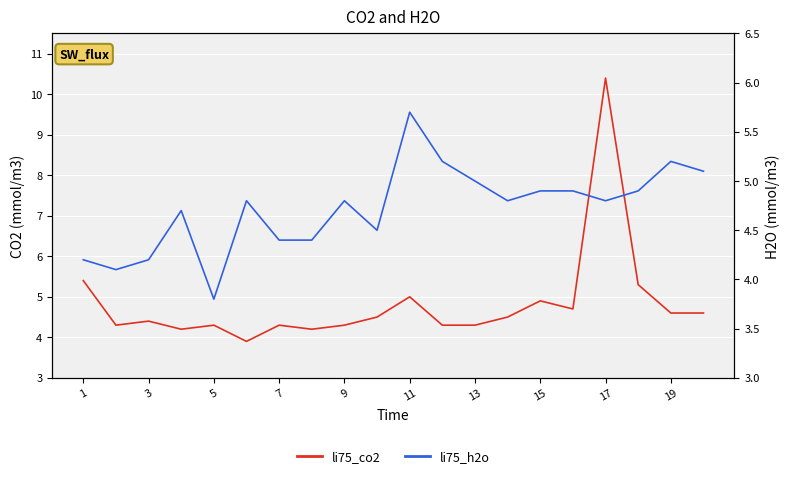

Which has a higher value, 7 or 19?

19